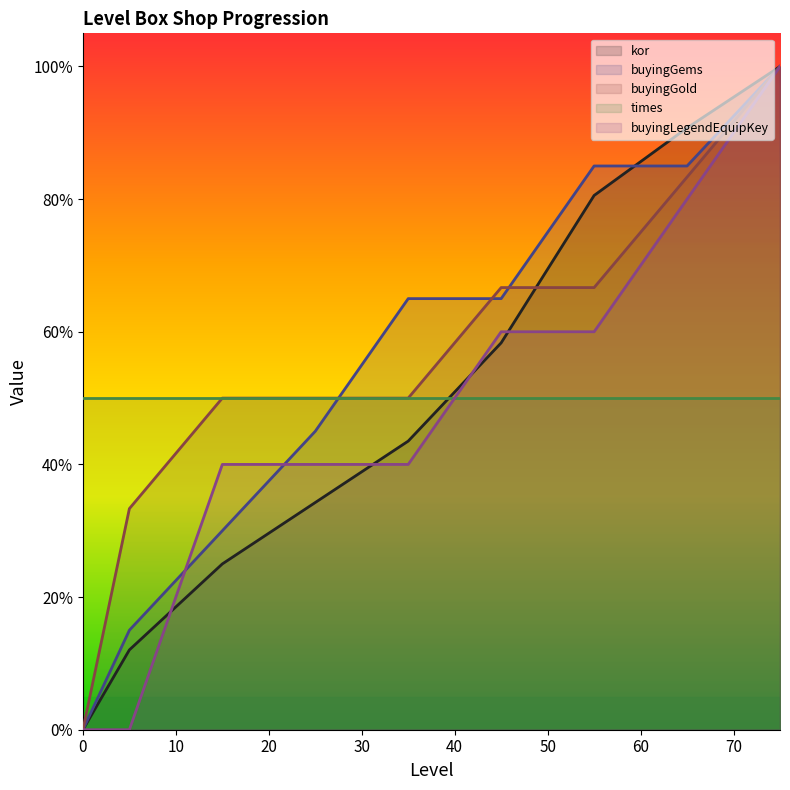

What is the maximum value for kor?

1.0